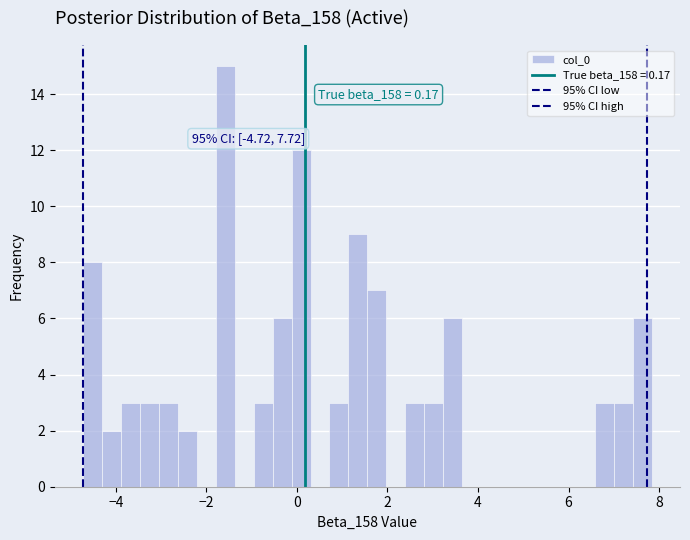

Around what value on the x-axis is the tallest bar? Give the approximate position of its centre, as read against the axis.

-1.6